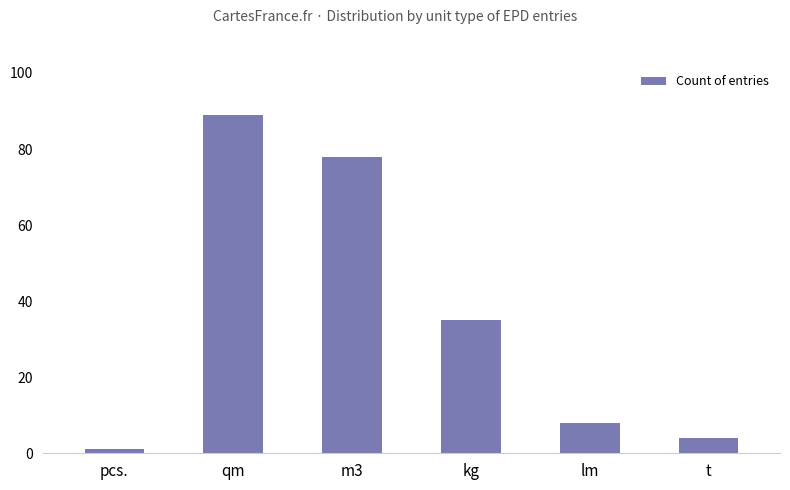

Rank the categories by value from highest to lowest.

qm, m3, kg, lm, t, pcs.